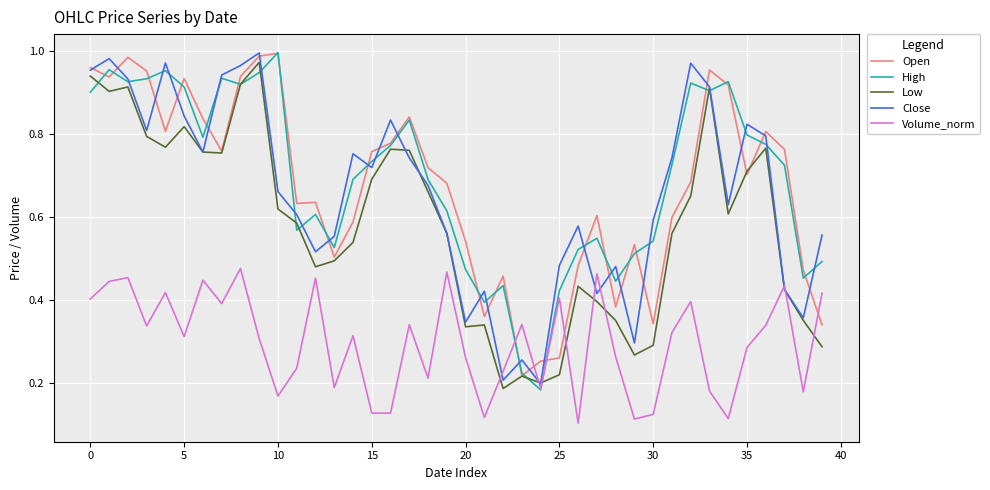

After their last crossing, which series has the higher values: Open or Volume_norm?

Volume_norm